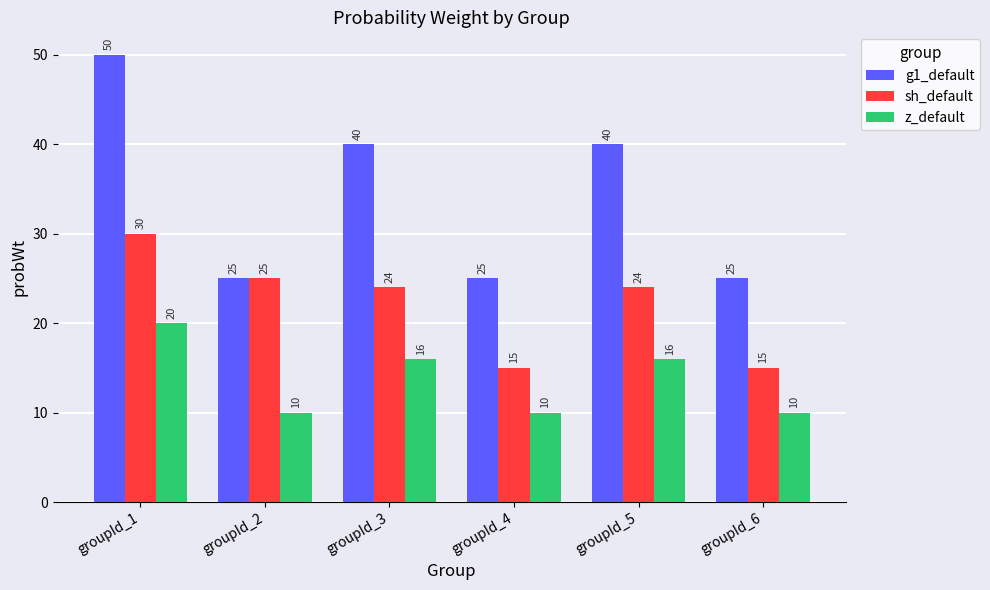

Read the g1_default value at groupId_3, to the nearest 10.

40